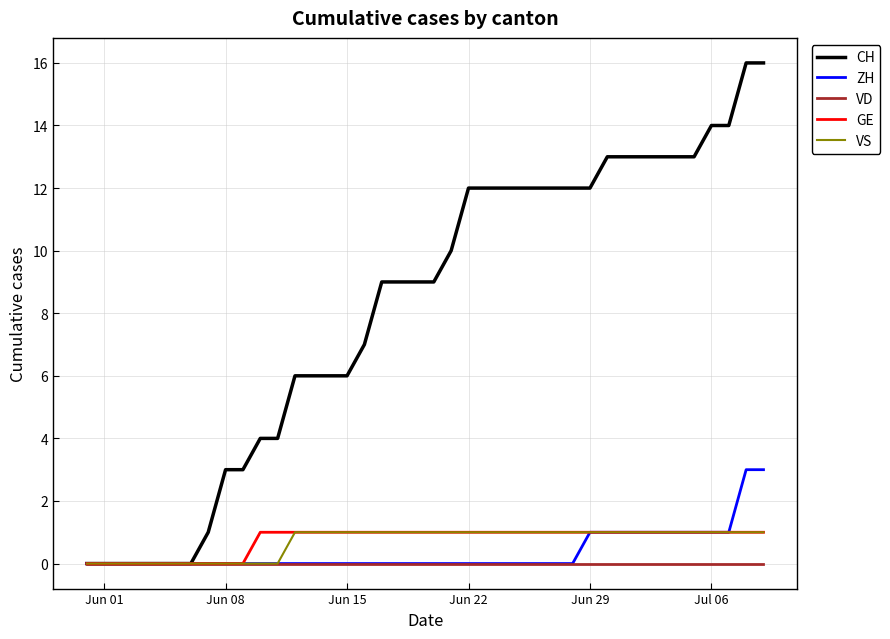

Which series has the largest total across all categories?

CH